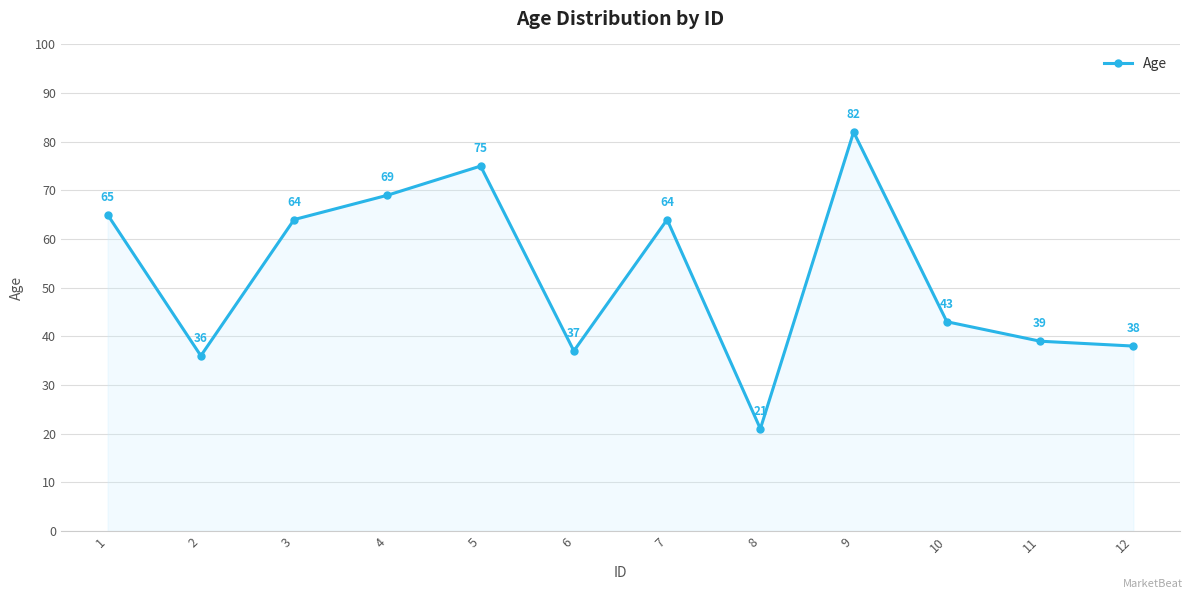

Reading left to right, list all the values displayed in this chart.

65	36	64	69	75	37	64	21	82	43	39	38